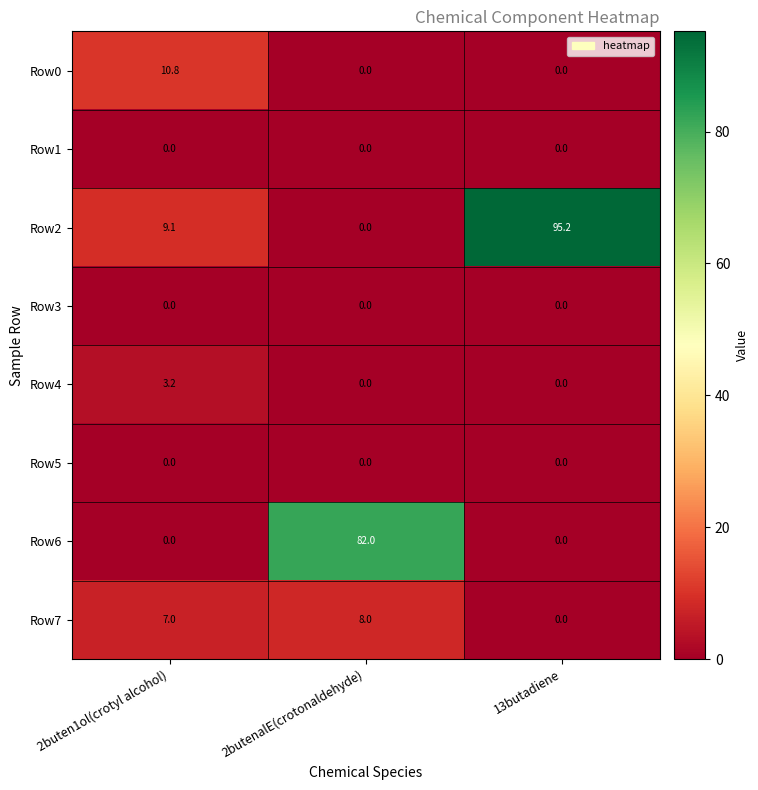

Between 2butenalE(crotonaldehyde) and 13butadiene, which series saw the biggest shift?

Row2